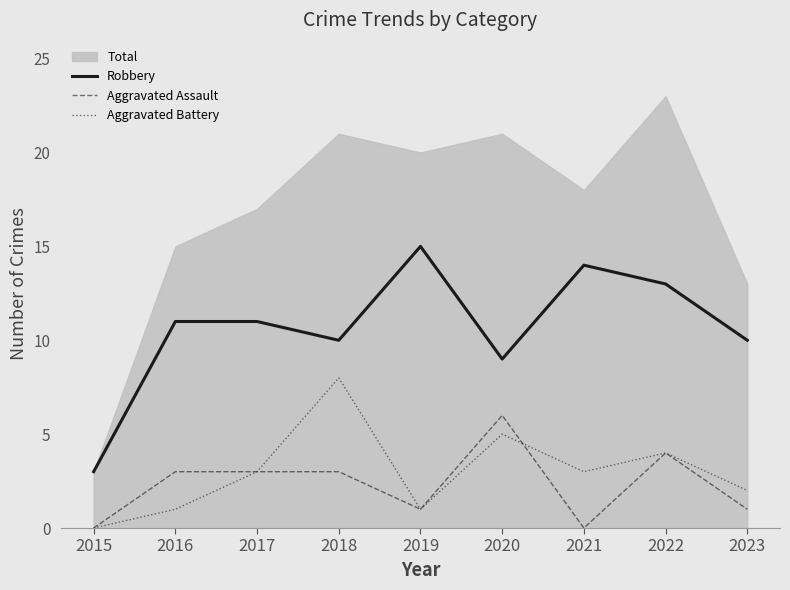

At which label does Aggravated Battery first exceed 3?

2018